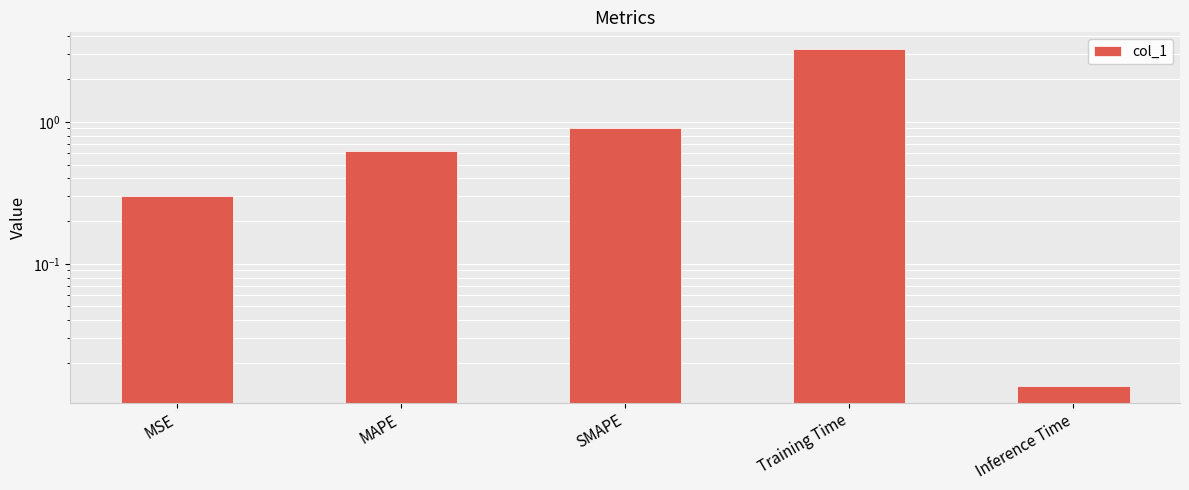

List the labels in order of value, smallest first.

Inference Time, MSE, MAPE, SMAPE, Training Time